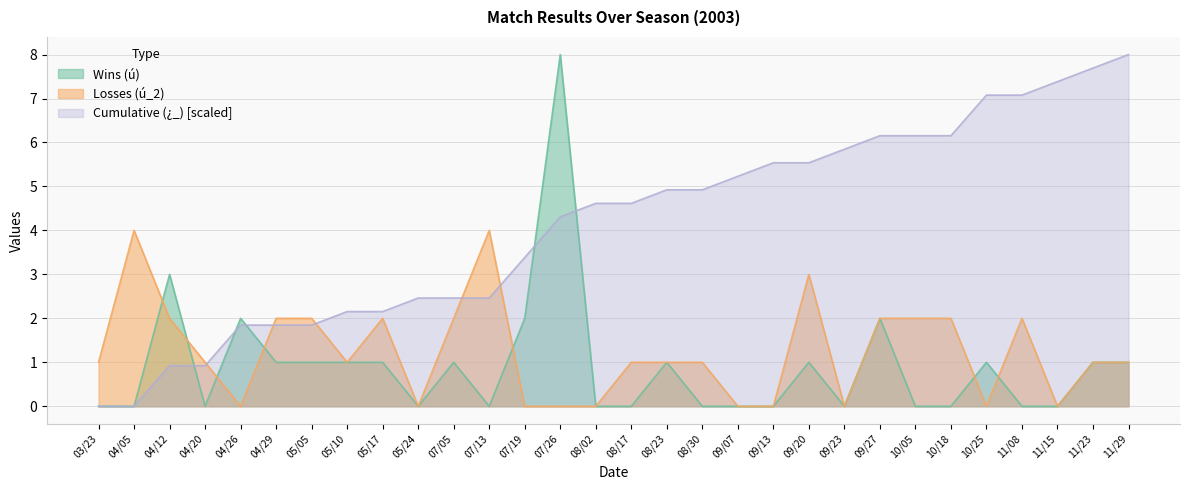

What are all the series names shown in the legend?

Wins (ú), Losses (ú_2), Cumulative (¿_) [scaled]